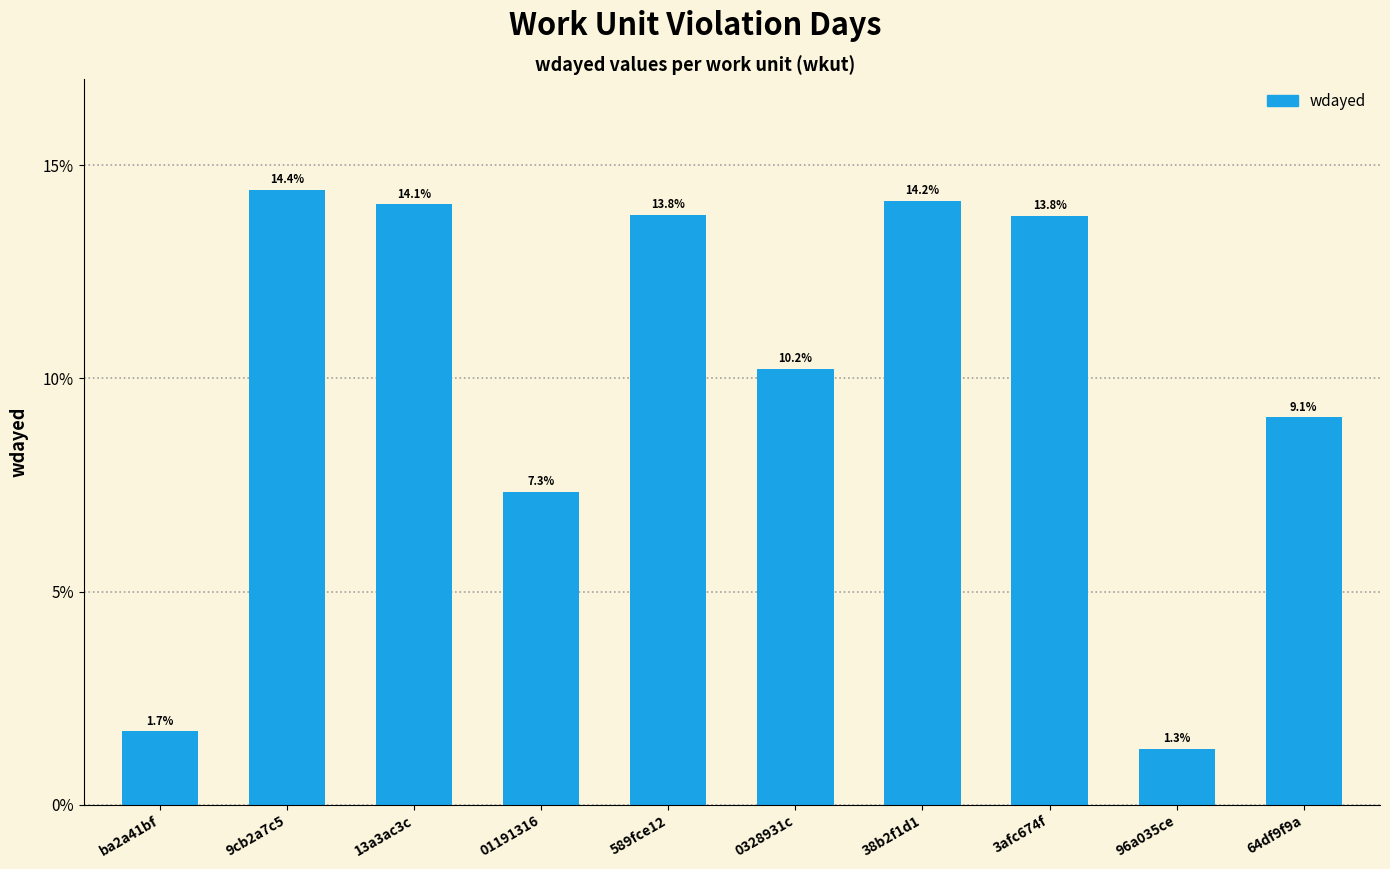

At which category does the chart reach its minimum across all series?

96a035ce